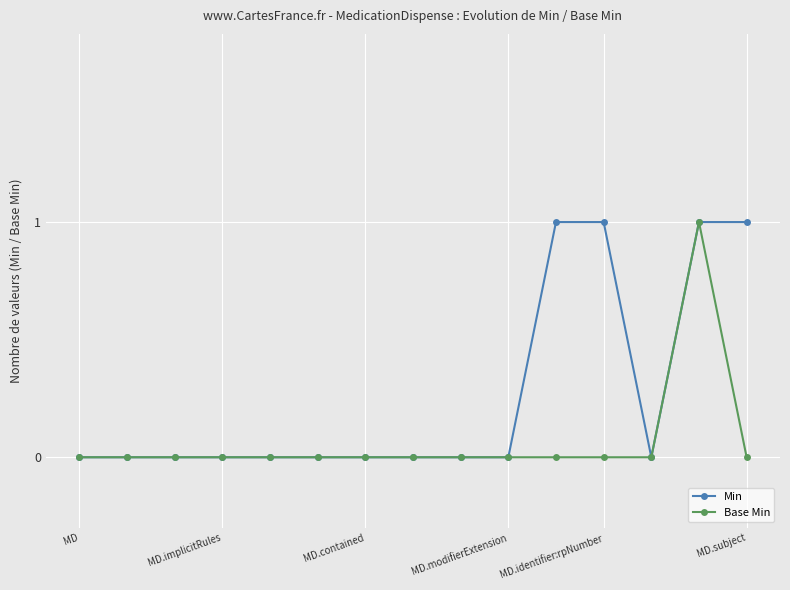

Which series has the largest total across all categories?

Min